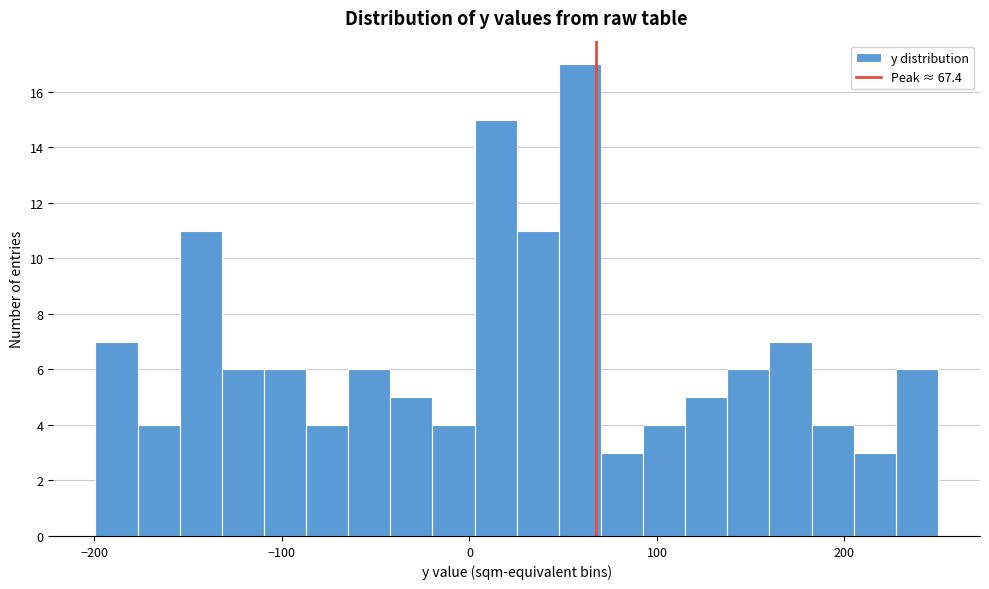

Read against the x-axis, roughly where is the centre of the tallest bar?

60